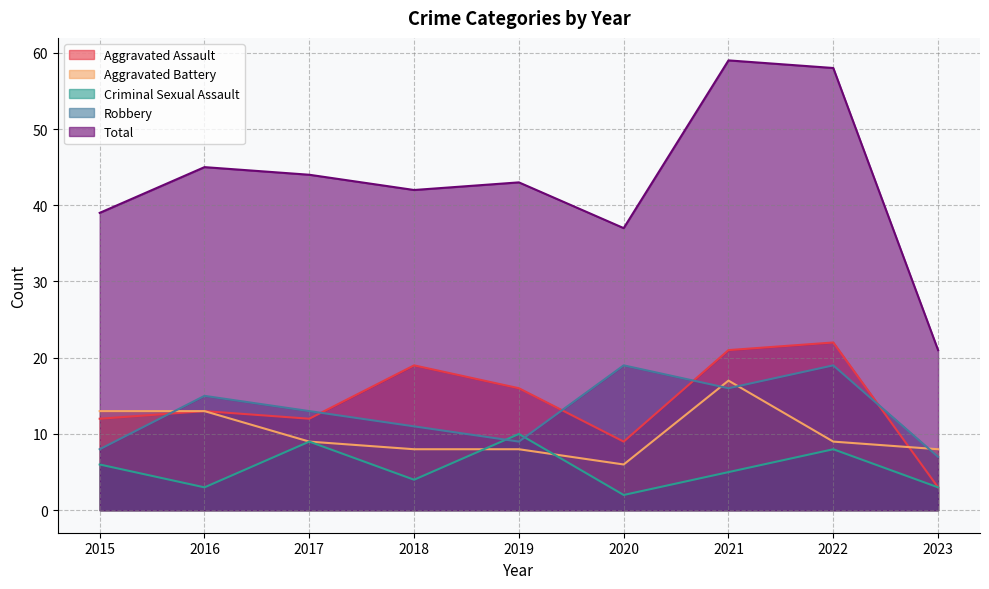

What are all the series names shown in the legend?

Aggravated Assault, Aggravated Battery, Criminal Sexual Assault, Robbery, Total